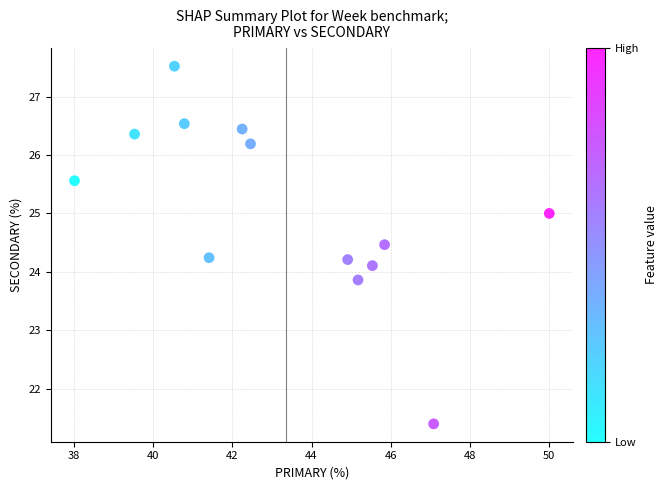

What is the range of Y values (max minus min)?

6.1